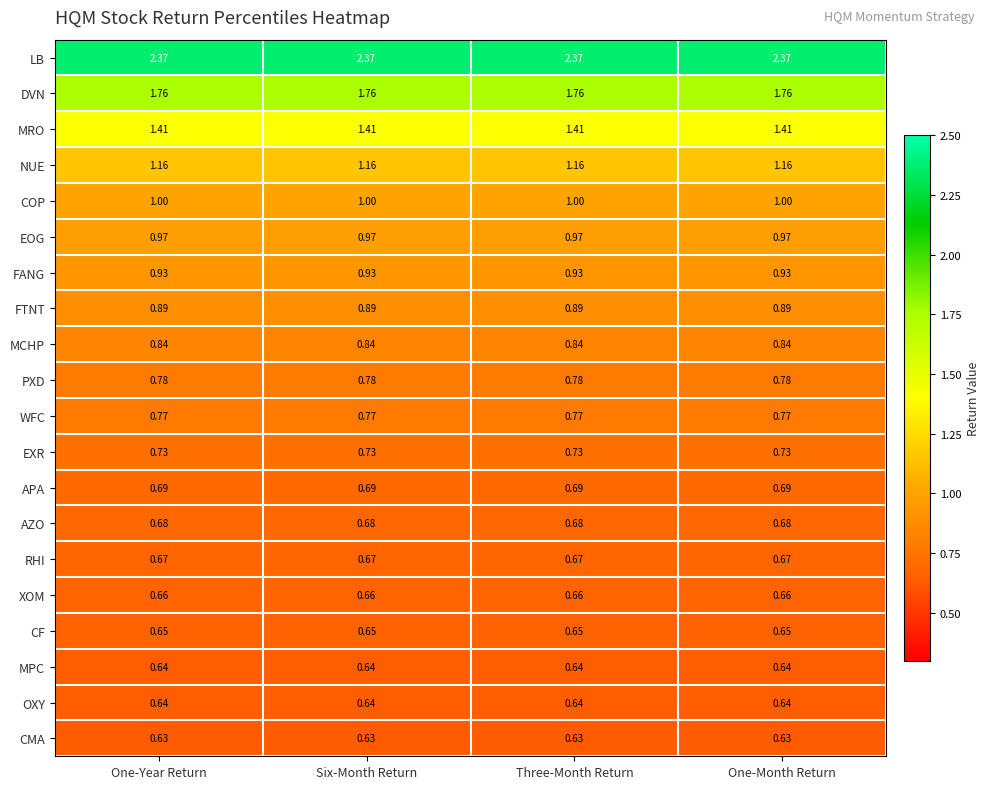

Is the value of PXD at One-Month Return greater than the value of LB at One-Year Return?

No